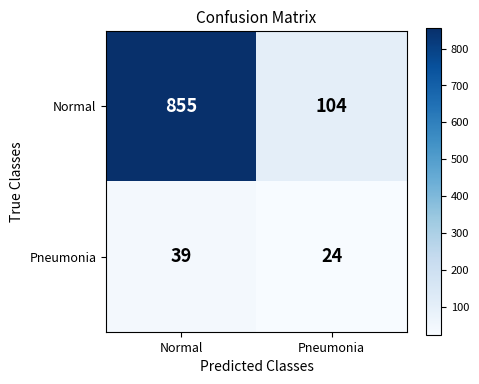

What is the sum of all Pneumonia values?

63